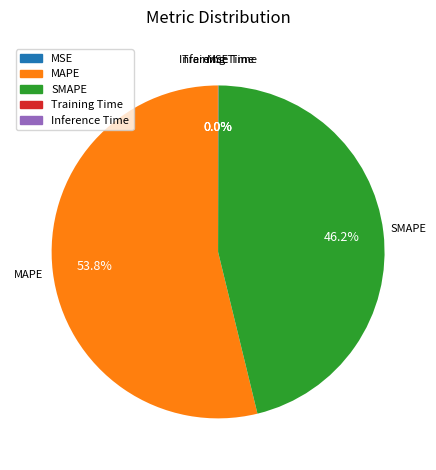

Which category accounts for the majority?

MAPE